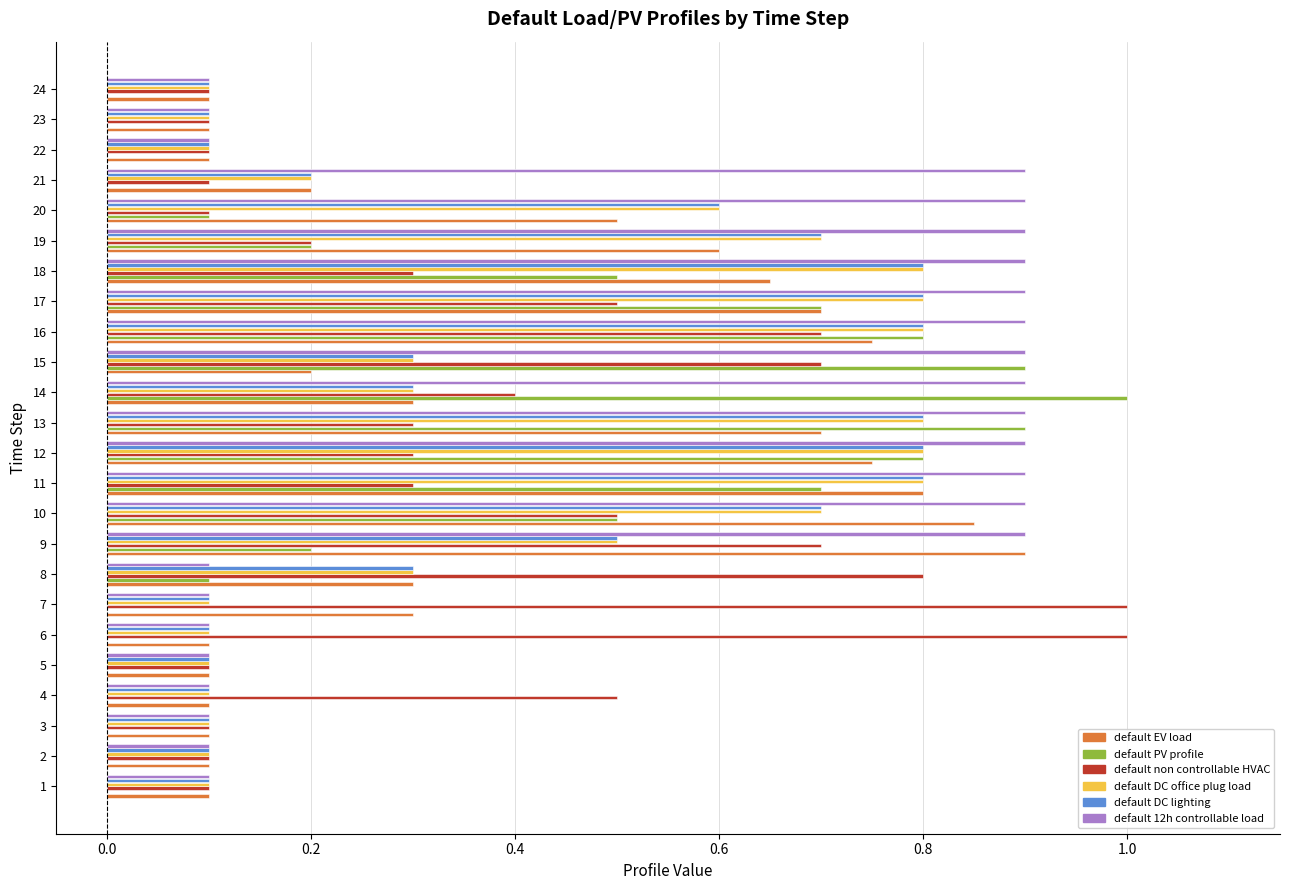

What is the total value across all series at 22?

0.5